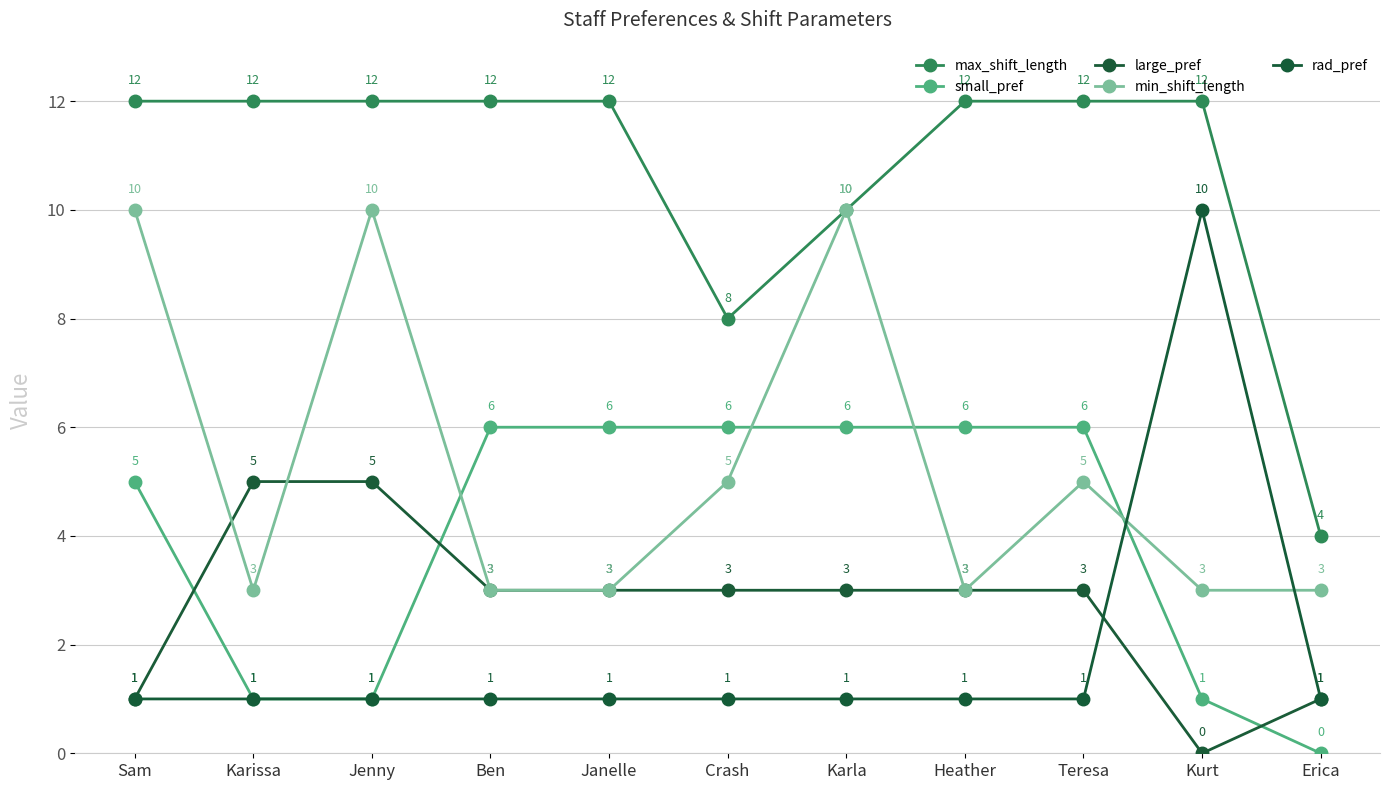

What is the sum of the min_shift_length values at Kurt and Sam?

13